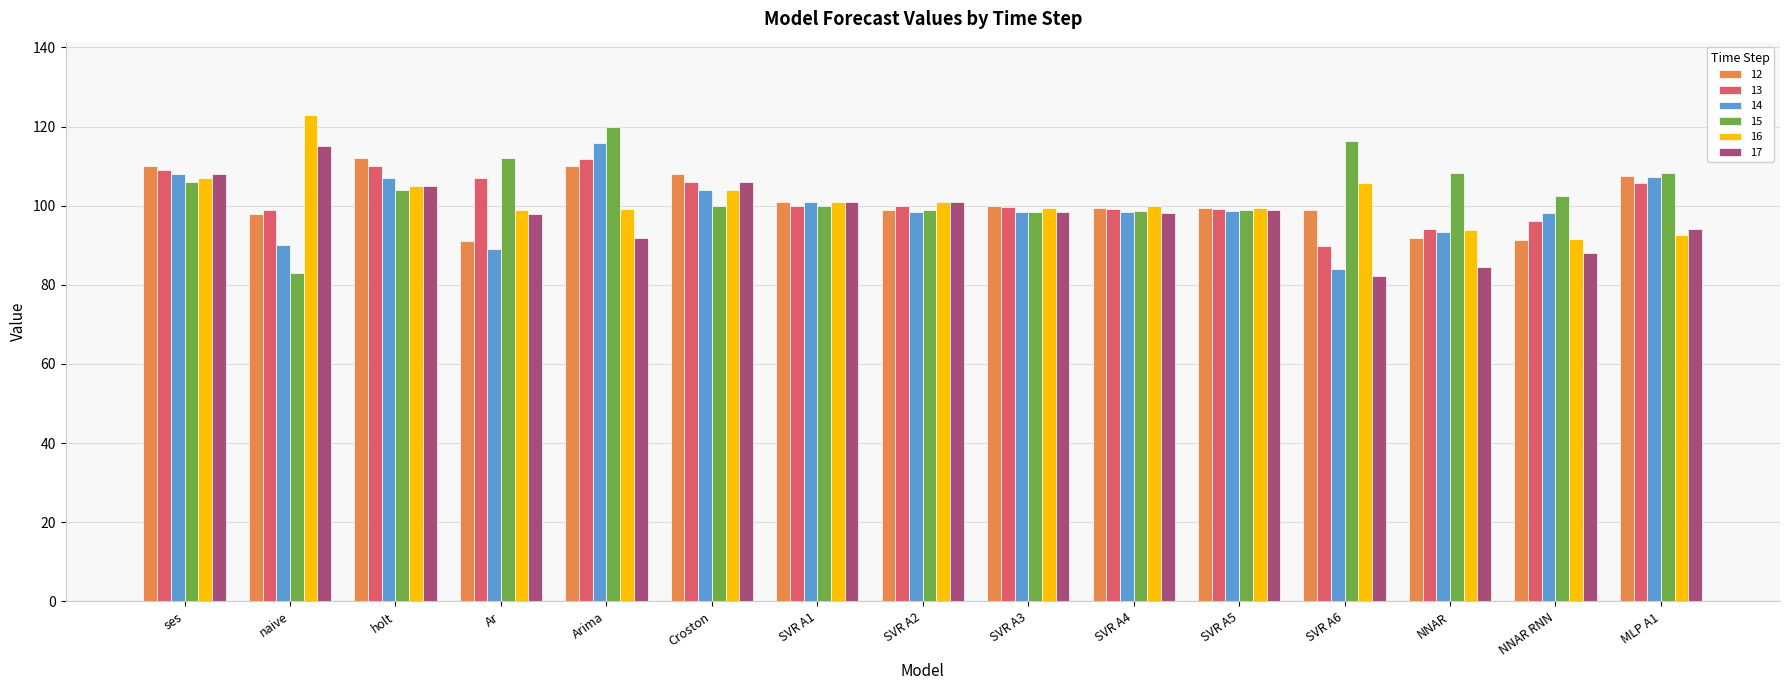

What are all the series names shown in the legend?

12, 13, 14, 15, 16, 17